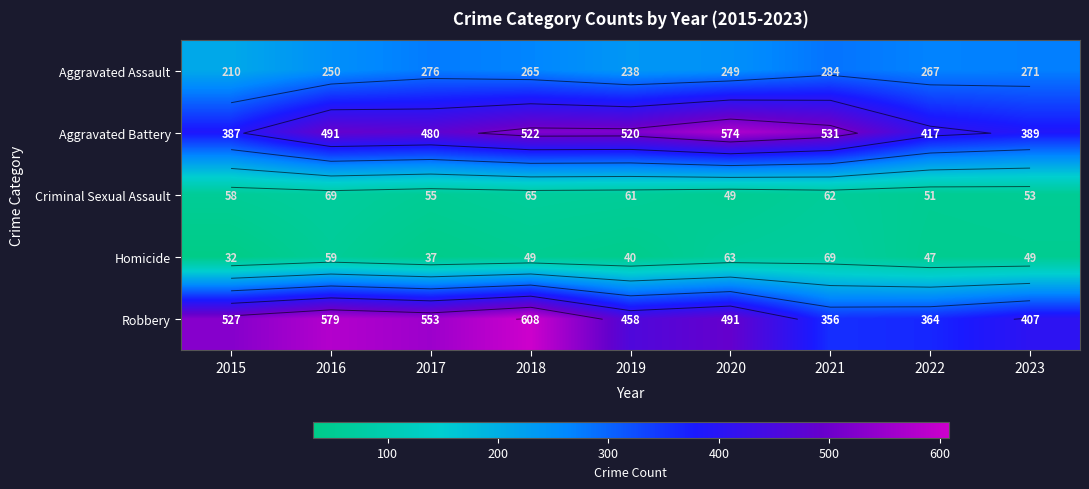

Where is Aggravated Battery nearest to the value 480?

2017